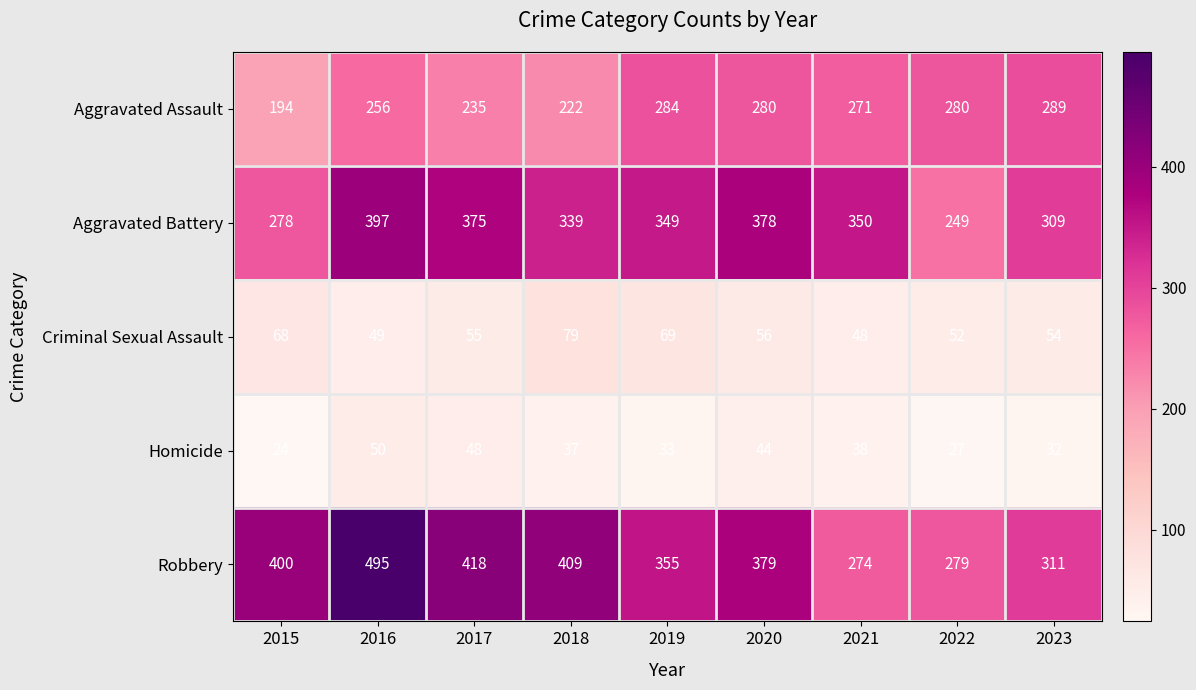

How many data points does each series have?

9